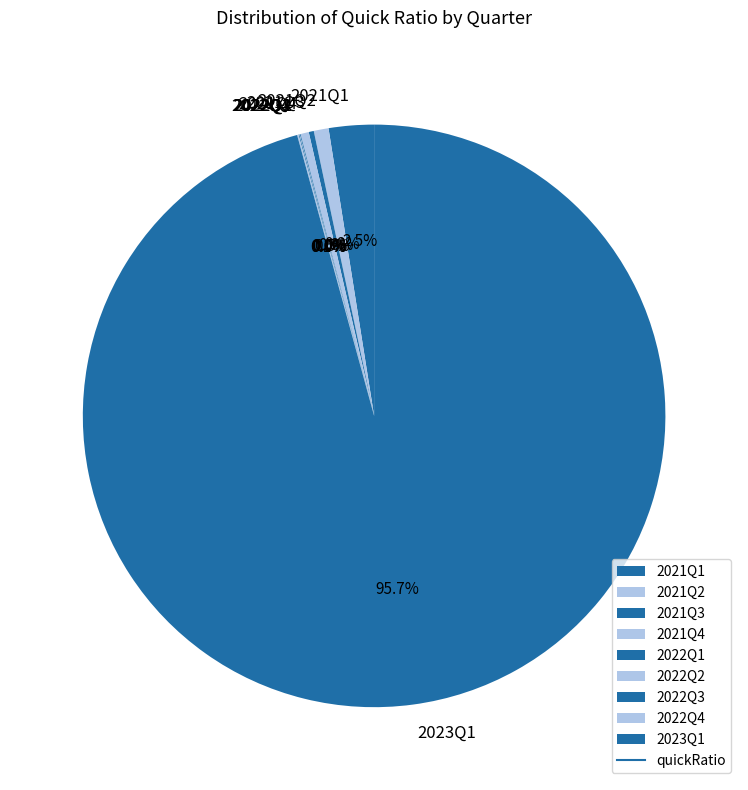

Which slice is the largest?

2023Q1